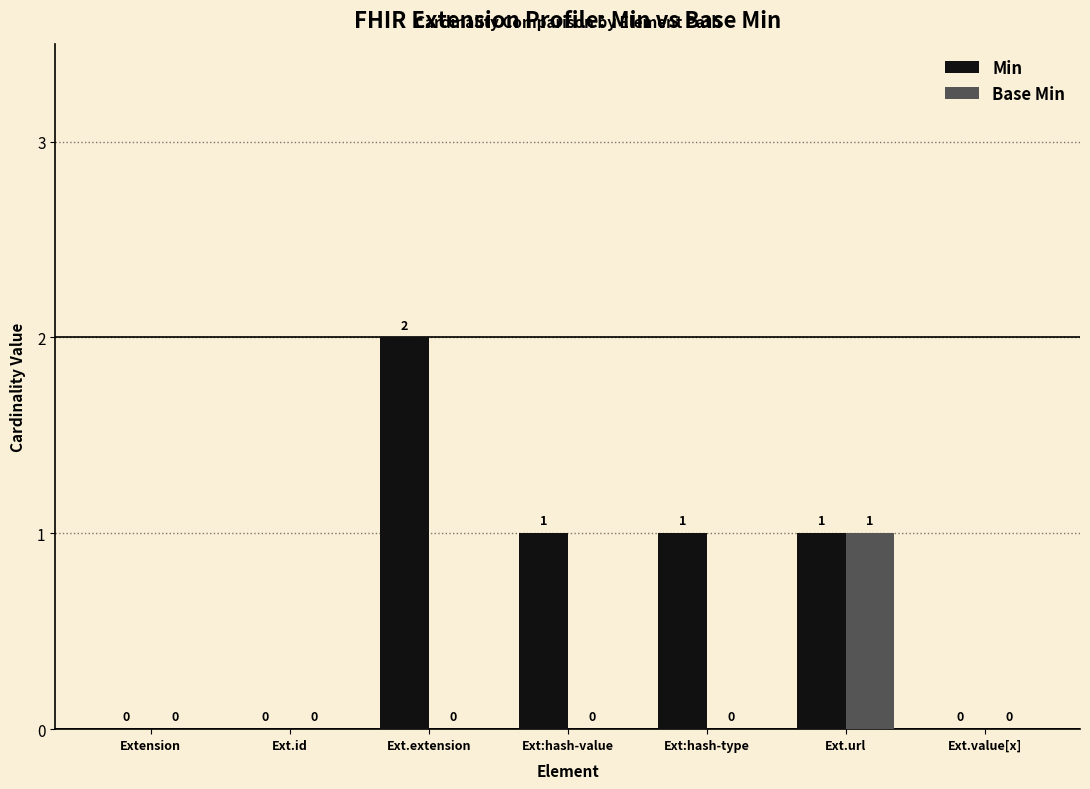

What is the sum of all Min values?

5